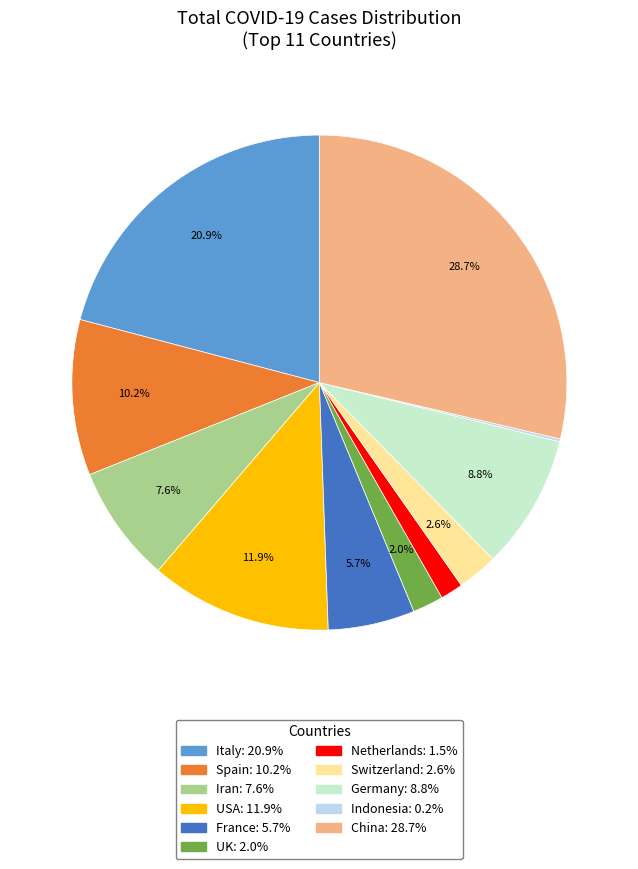

Does USA account for over 50% of the chart?

No